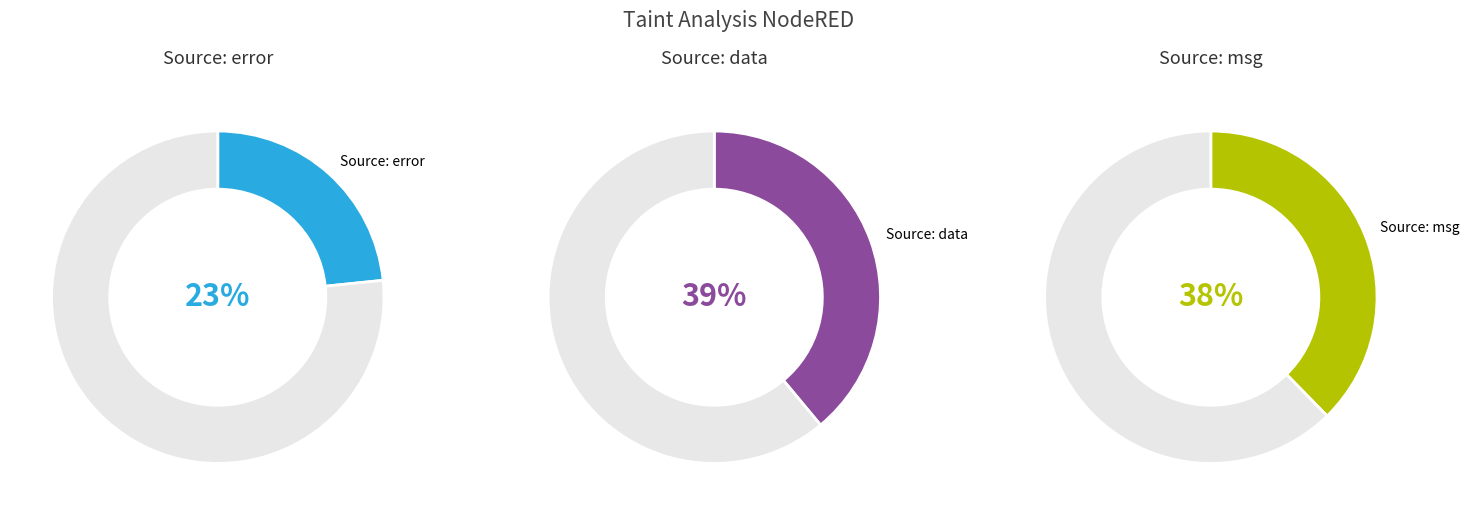

Between Source: error and Source: msg, which is larger?

Source: msg